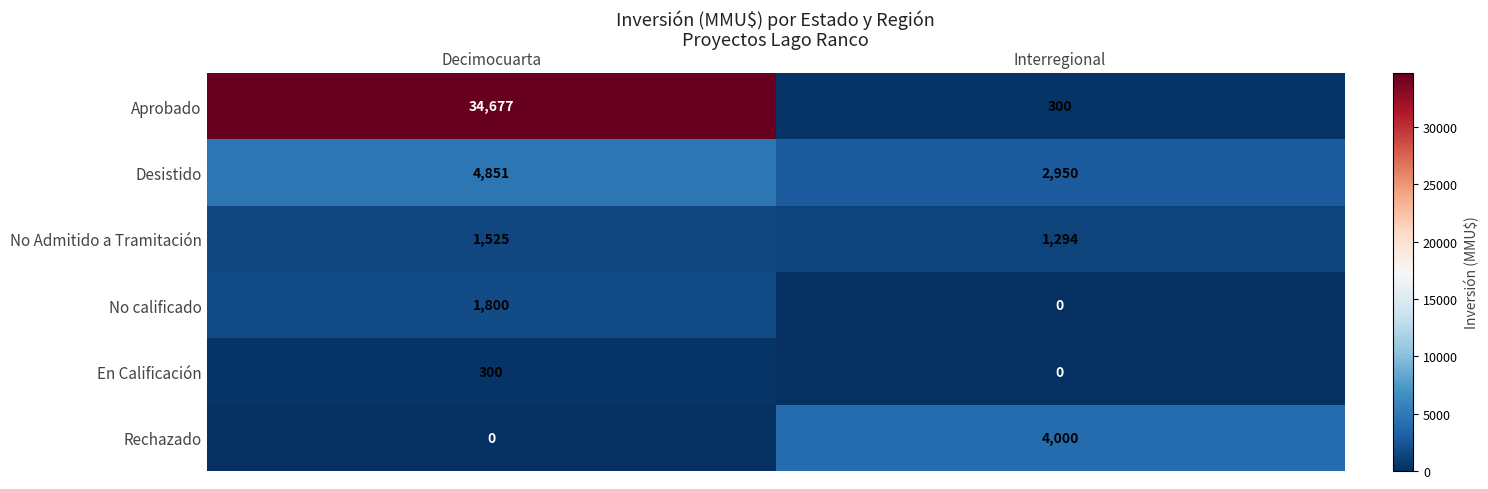

The Desistido series shows 4851 at Decimocuarta. True or false?

True